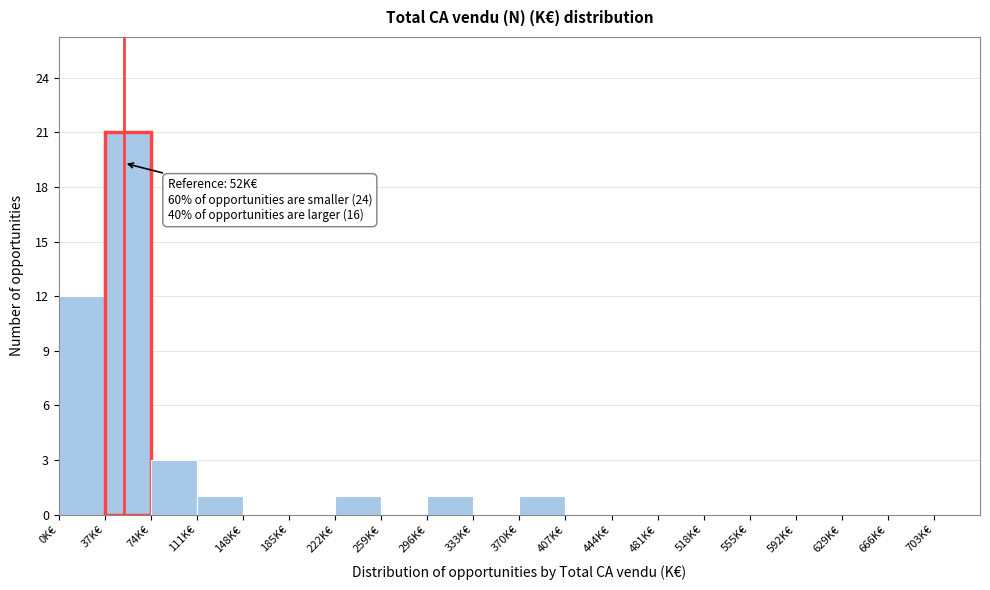

Over which range of the x-axis is the bar tallest?

37 to 74